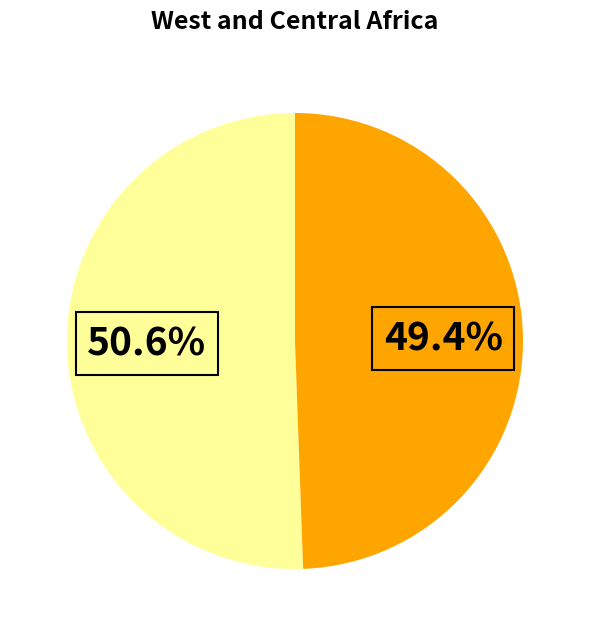

Does any single category account for the majority?

Yes